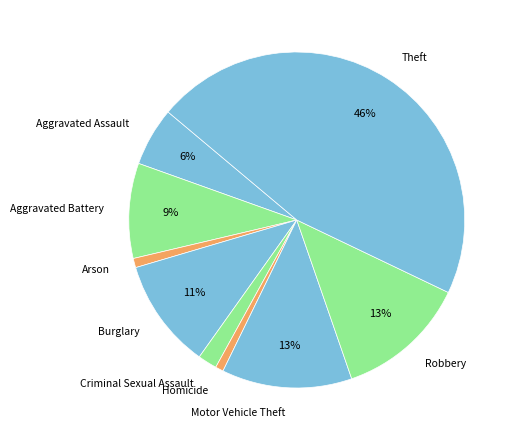

Do Aggravated Battery and Arson together represent more than half of the pie?

No